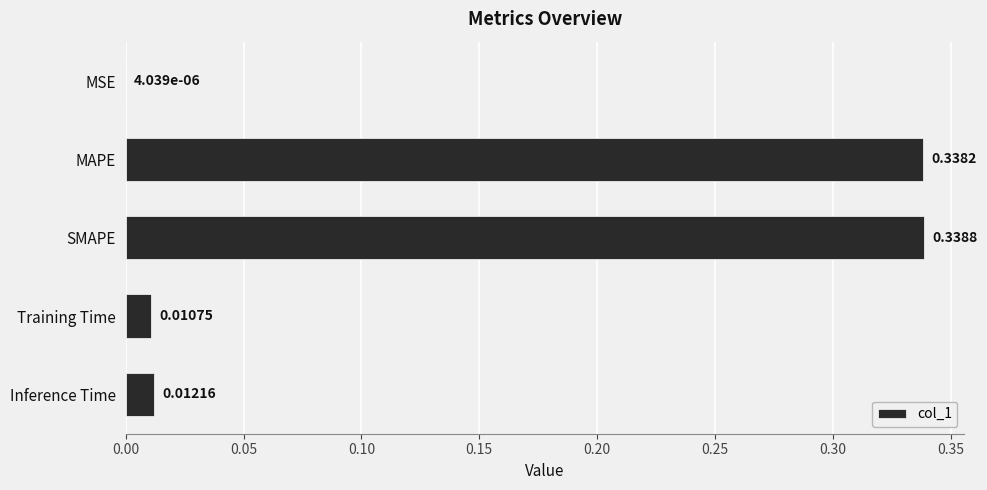

Which has a higher value, MSE or Training Time?

Training Time